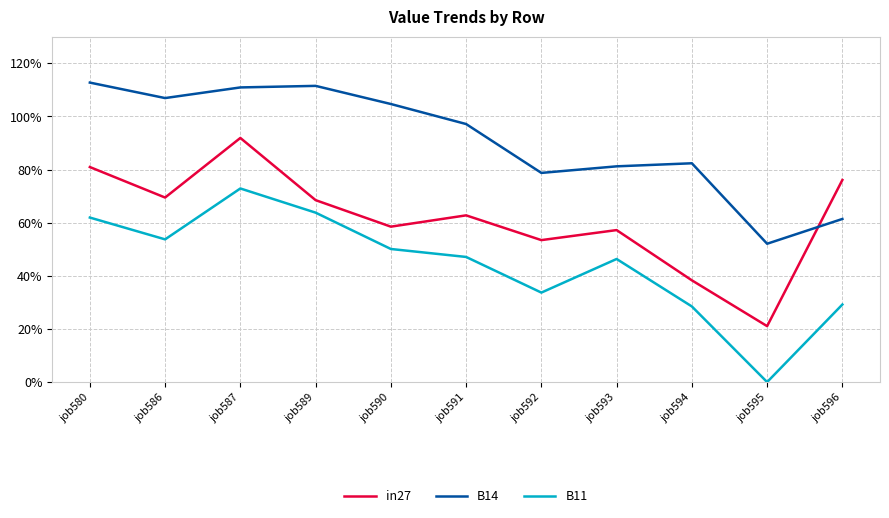

Which label corresponds to the largest value in the chart?

job580